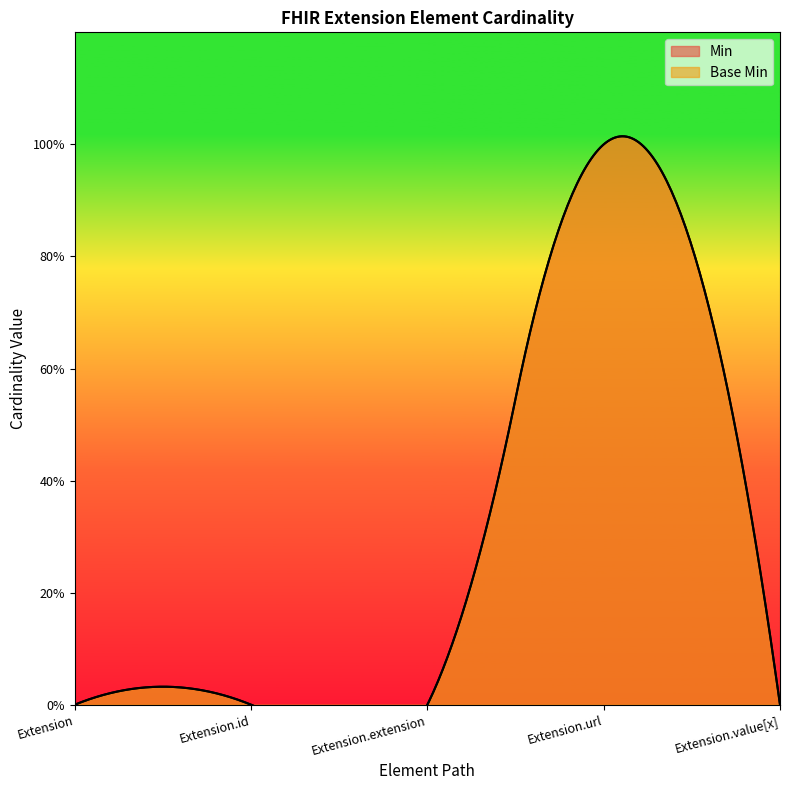

Reading left to right, list all the values displayed in this chart.

Min: Extension=0	Extension.id=0	Extension.extension=0	Extension.url=1	Extension.value[x]=0
Base Min: Extension=0	Extension.id=0	Extension.extension=0	Extension.url=1	Extension.value[x]=0